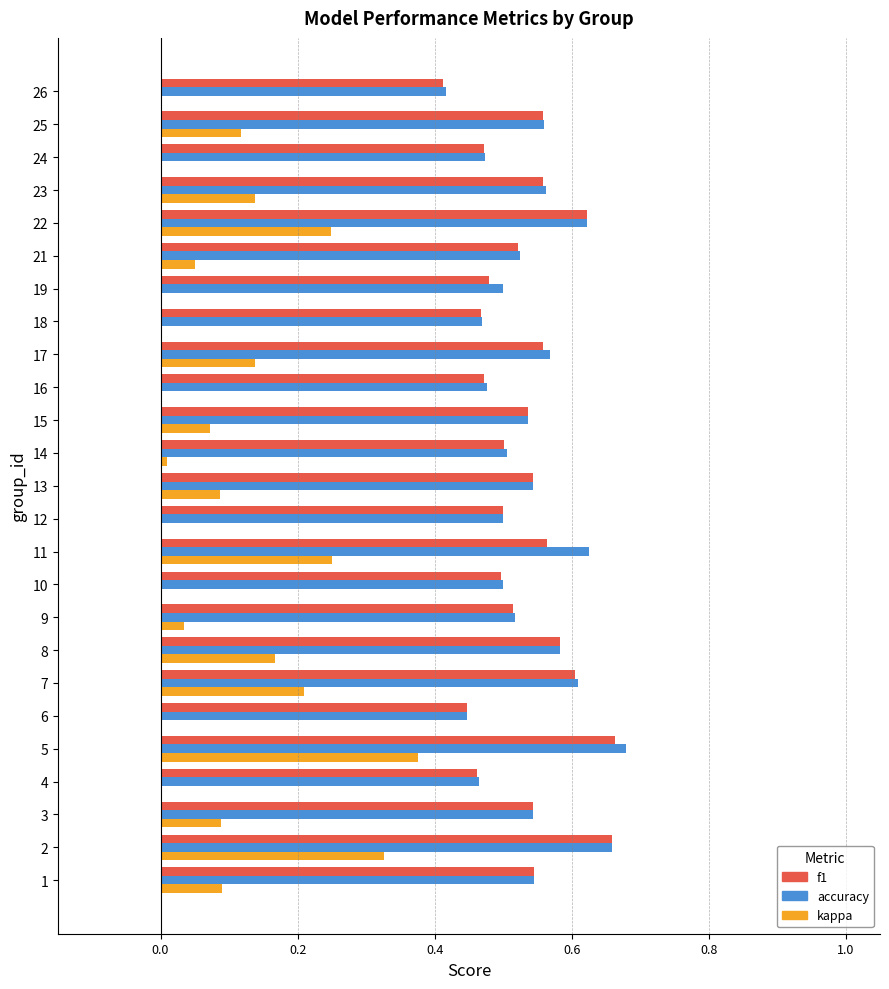

Is the value of f1 at 17 greater than the value of accuracy at 21?

Yes